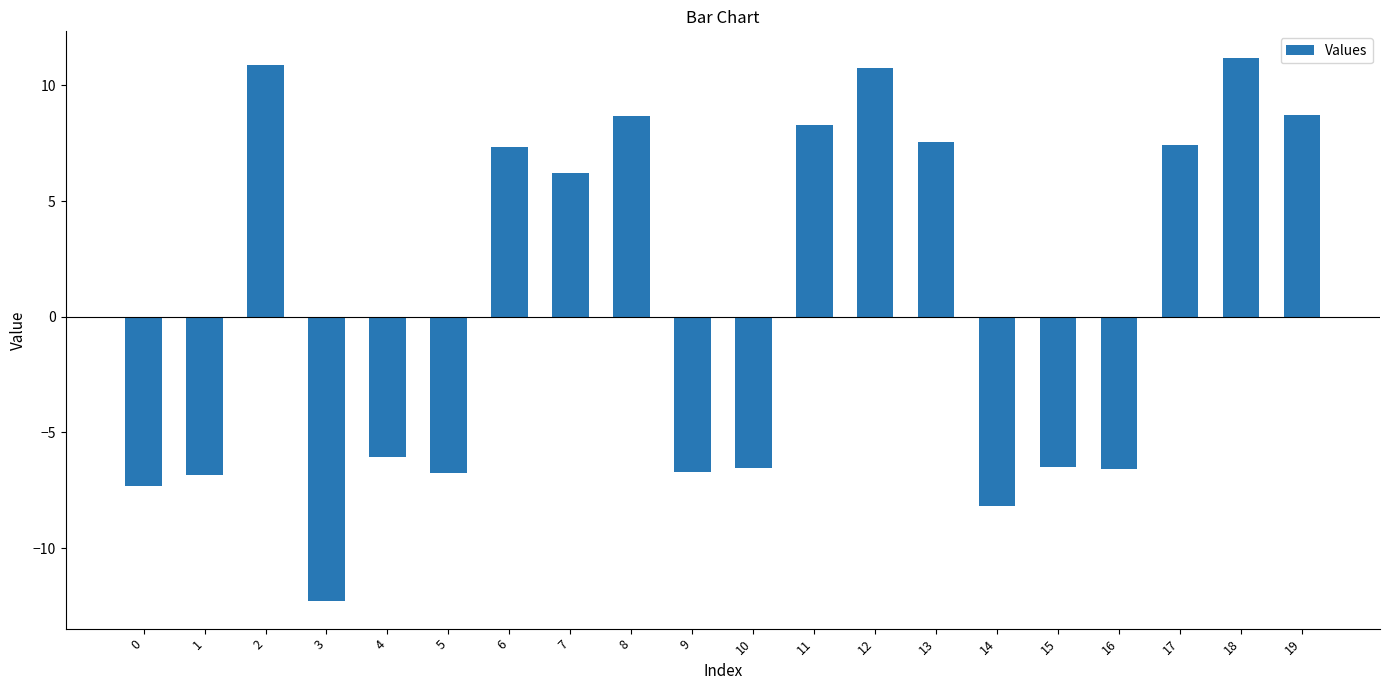

The value at 6 is 11.7. True or false?

False